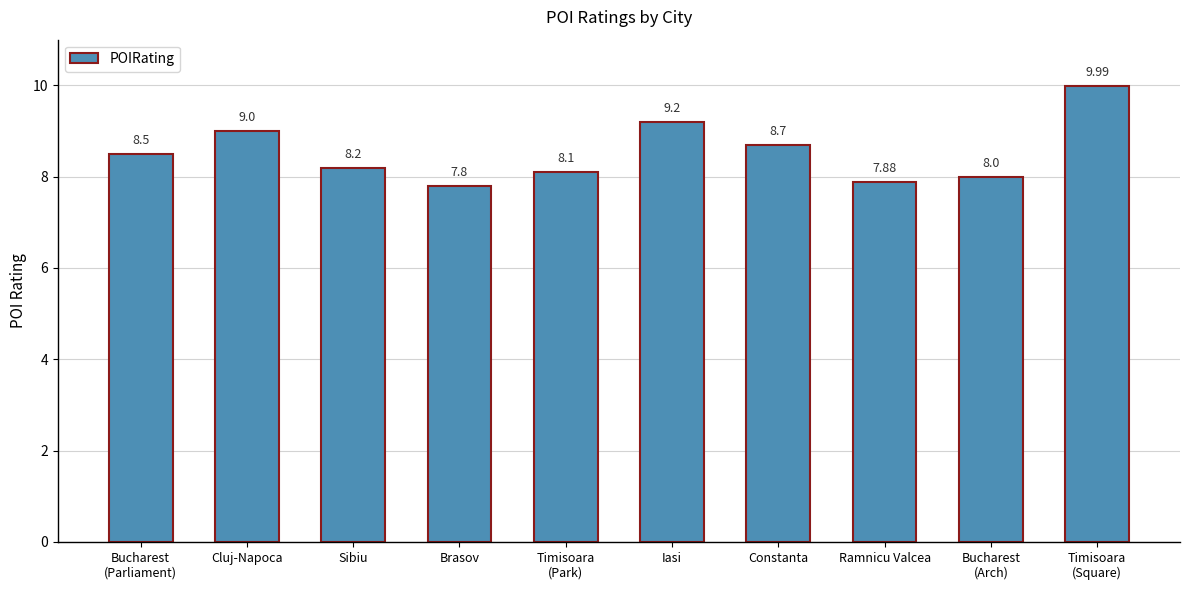

At which label is the value closest to 8?

Bucharest
(Arch)